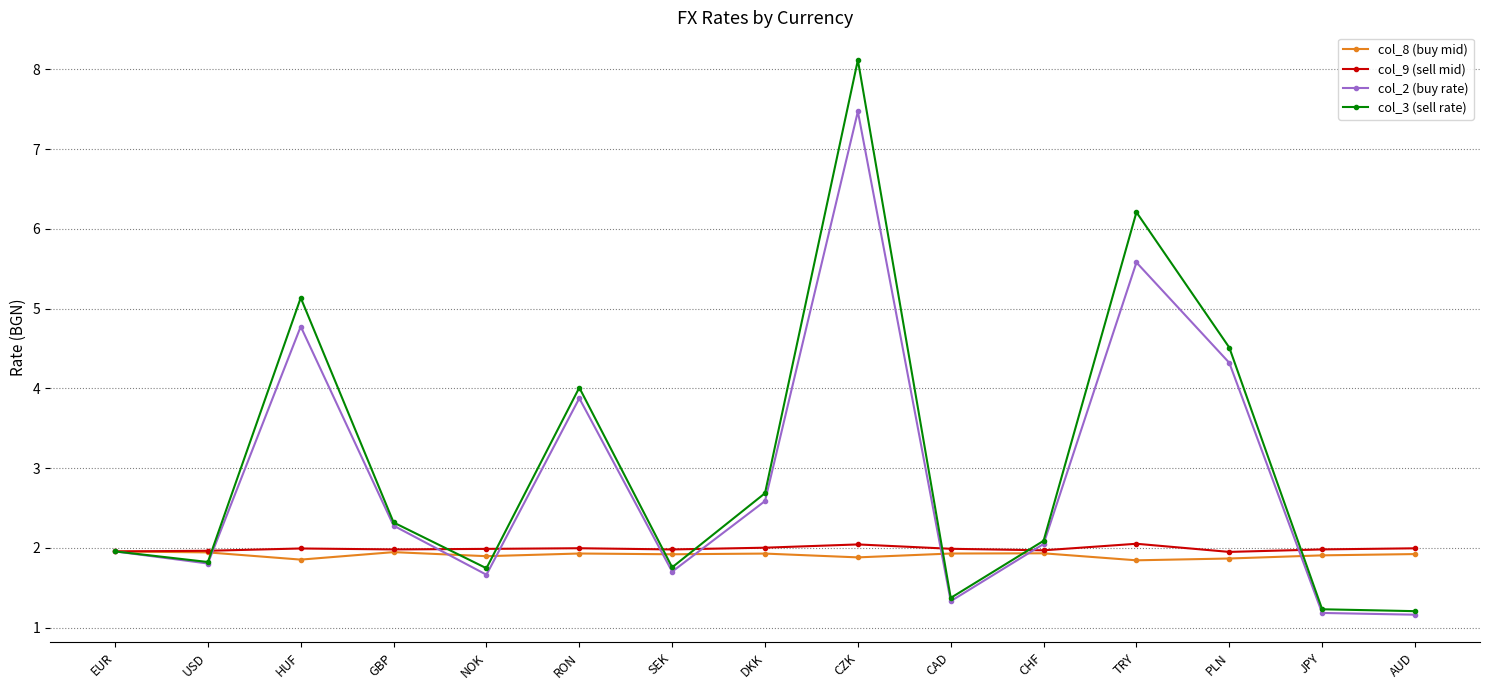

At which category is the sum across all series the highest?

CZK